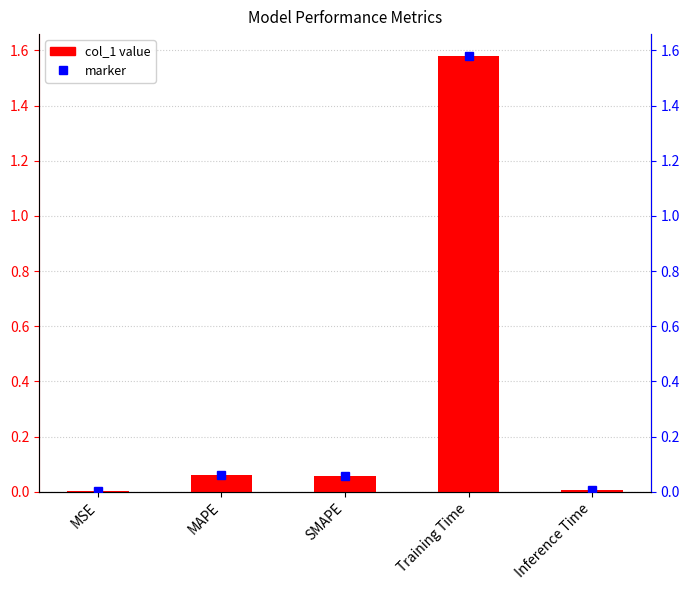

List the labels in order of value, smallest first.

MSE, Inference Time, SMAPE, MAPE, Training Time